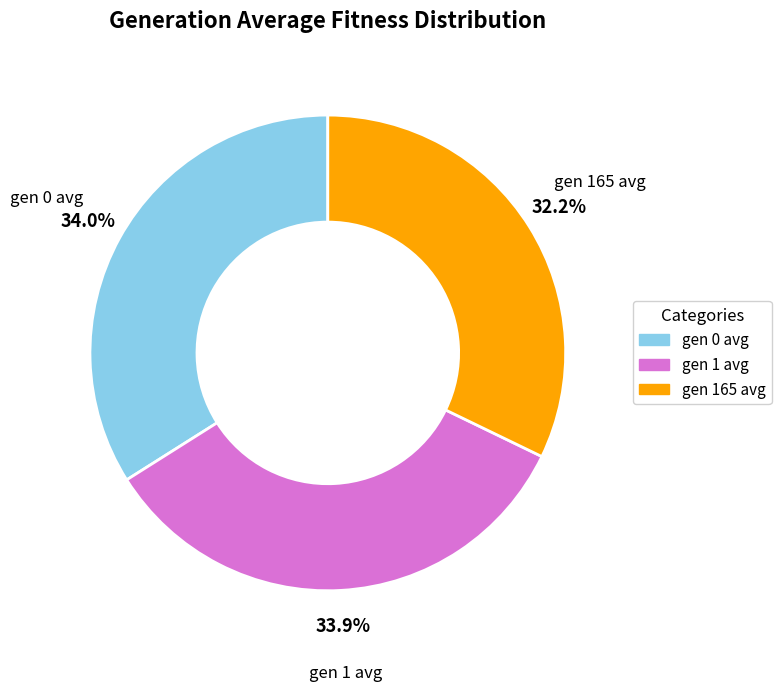

What is the smallest slice in the pie chart?

gen 165 avg